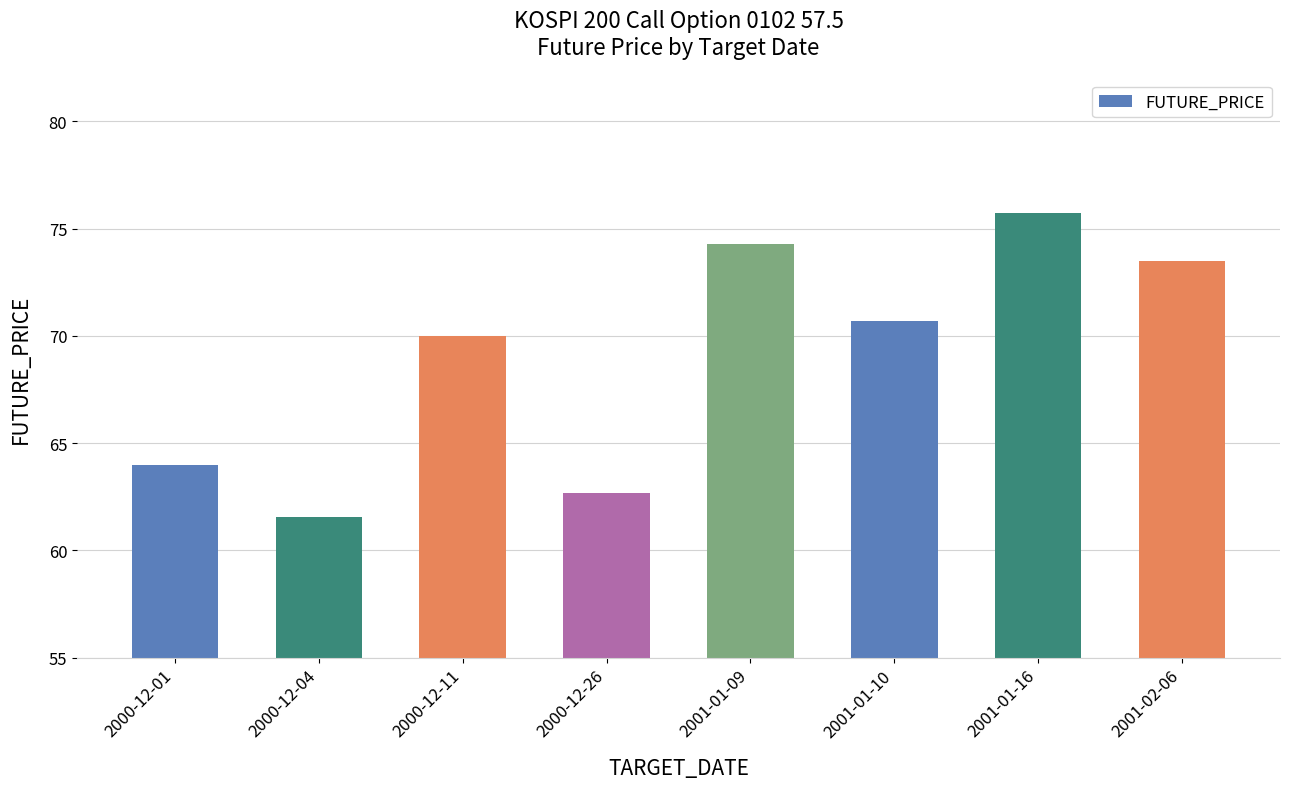

What is the value of the 5th bar from the left?

74.3